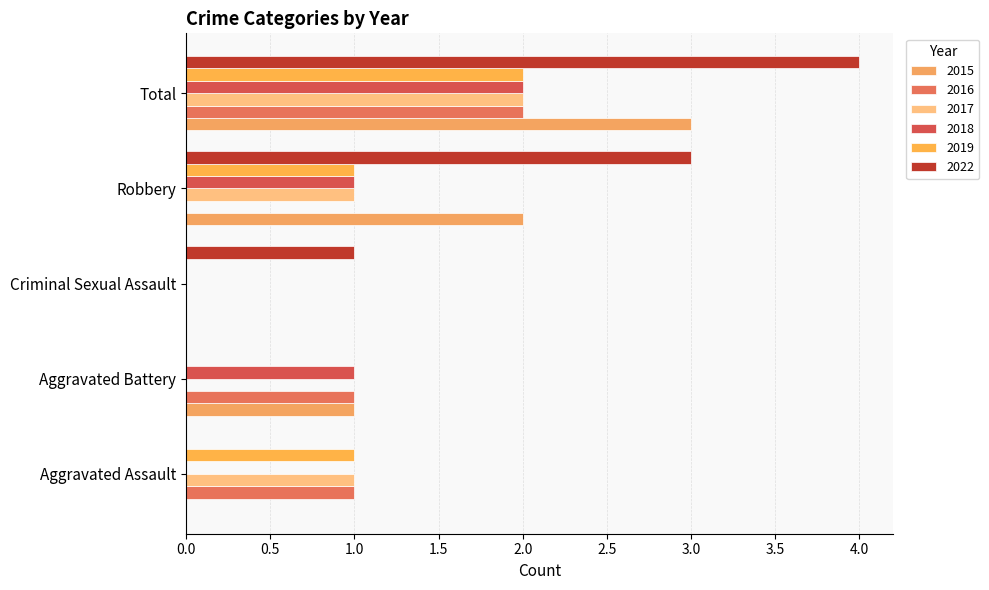

What is the sum of the 2018 values at Aggravated Assault and Robbery?

1